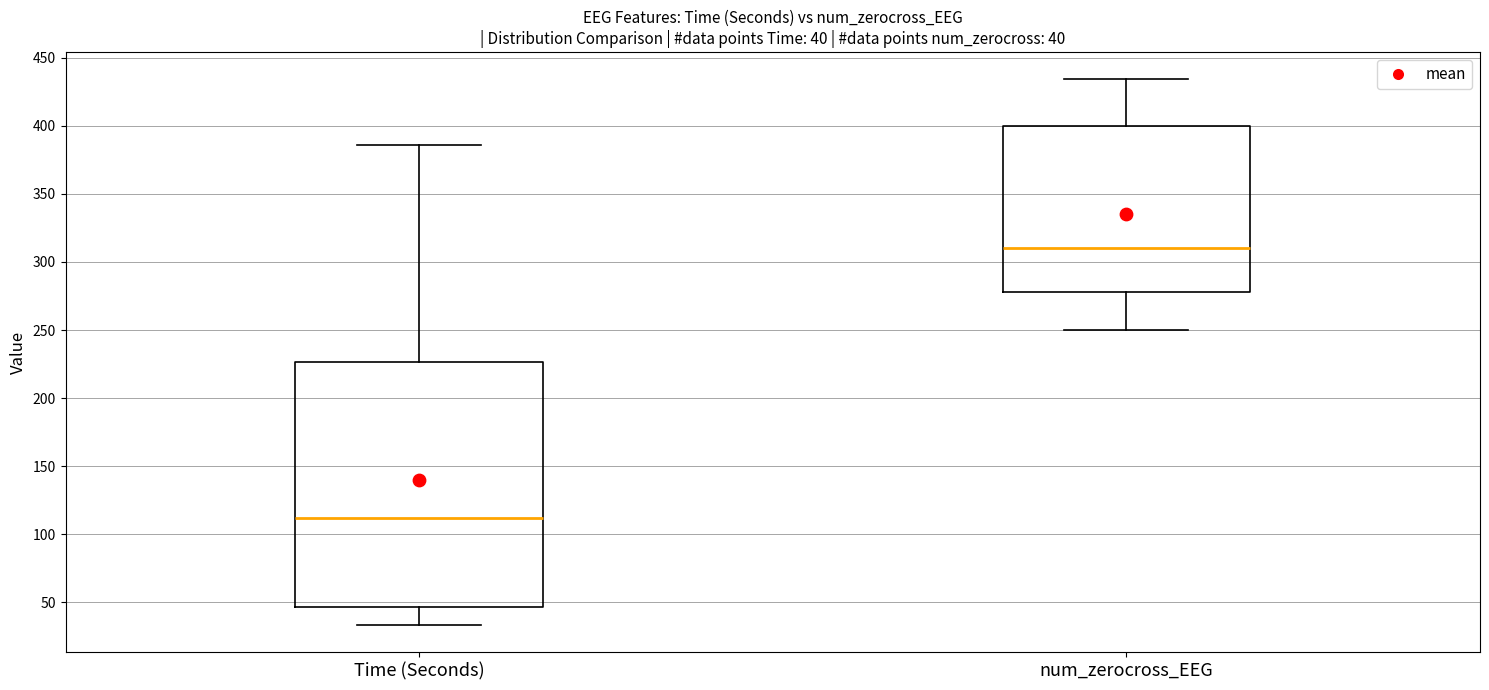

Which box has the highest median line?

num_zerocross_EEG